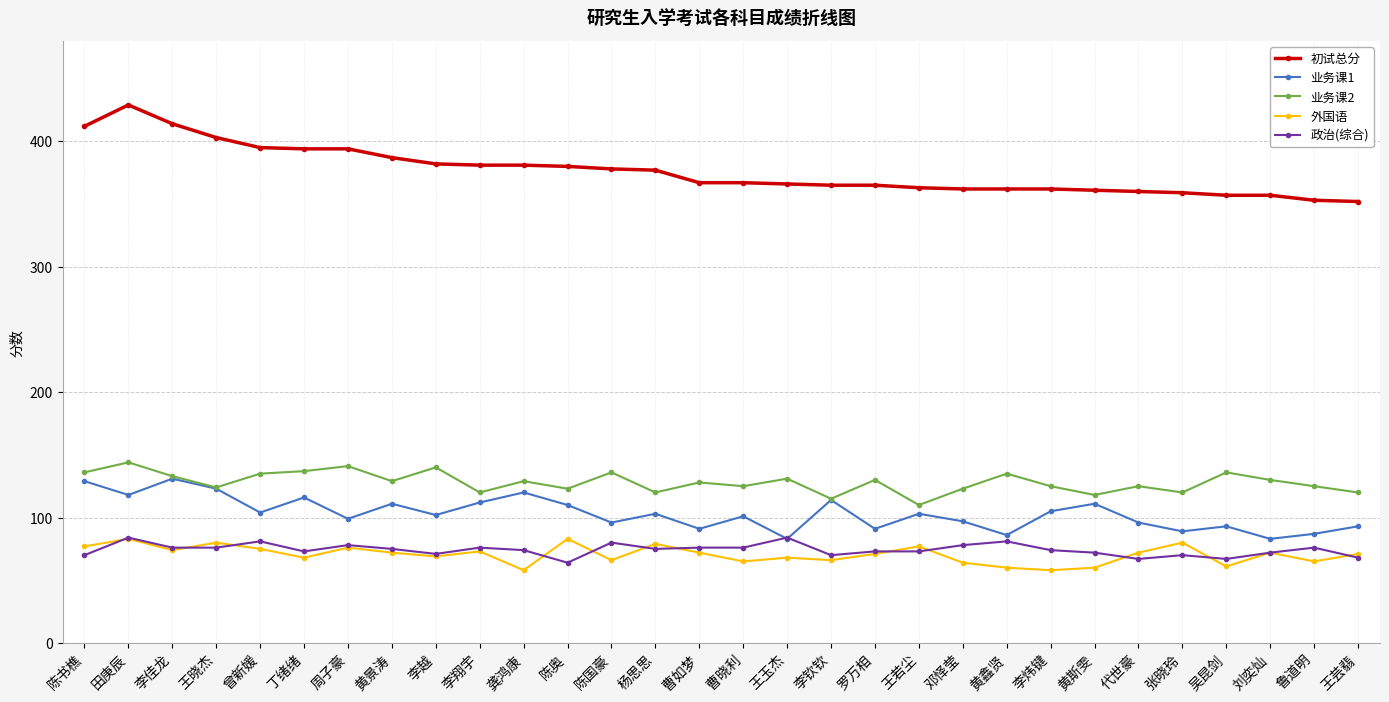

At how many categories does at least one series exceed 279?

30